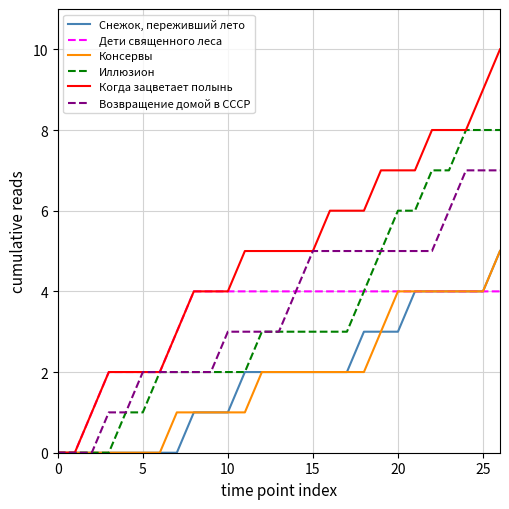

Which series has the largest total across all categories?

Когда зацветает полынь